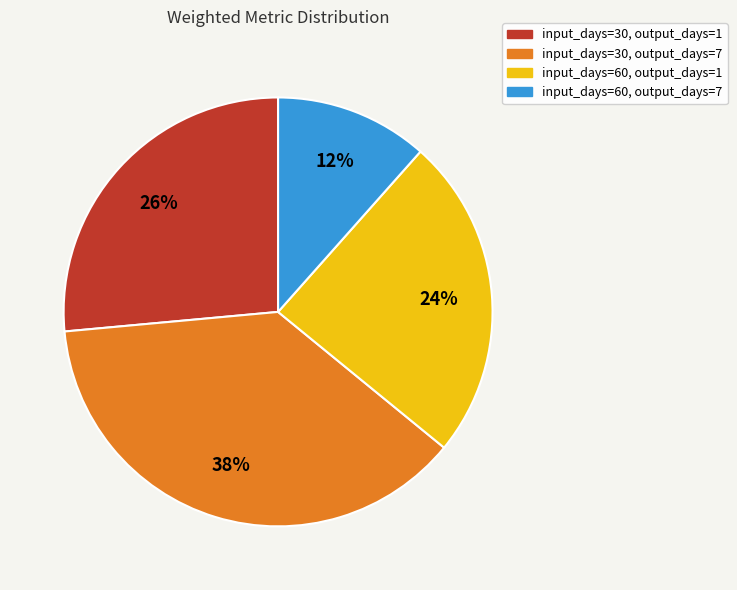

What is the largest slice in the pie chart?

input_days=30, output_days=7